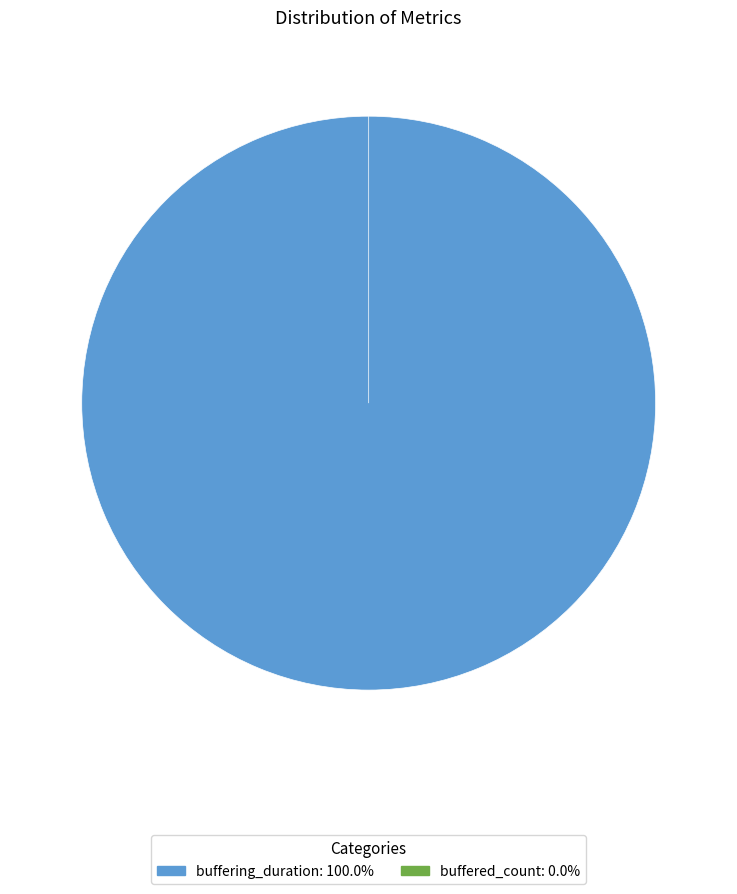

To the nearest percent, what portion does buffering_duration represent?

100%